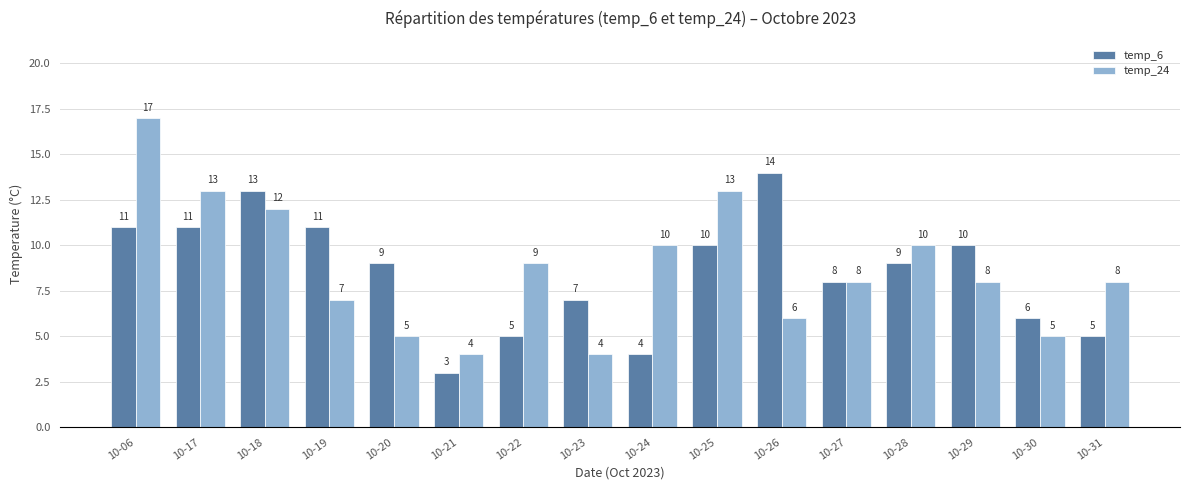

Is it true that temp_24 equals 13 at 10-25?

True